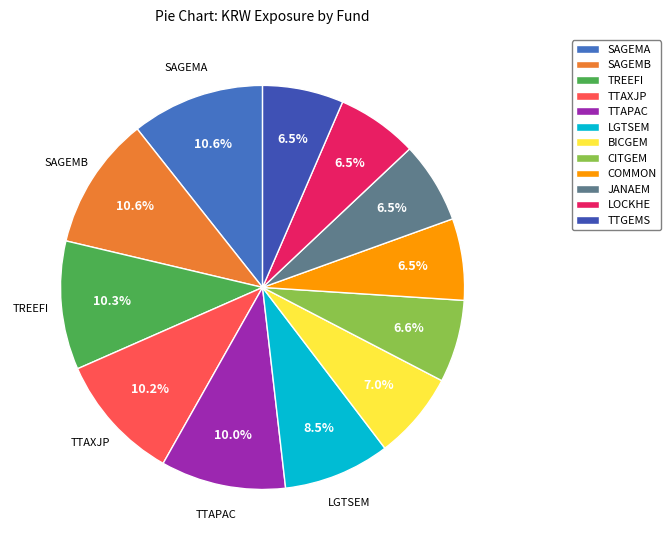

How many slices are in this pie chart?

12